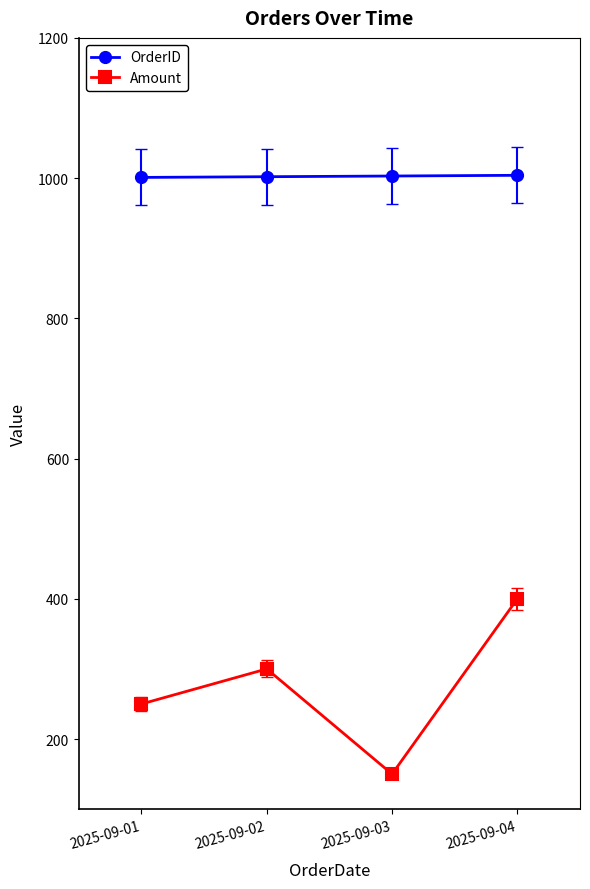

What is the value of the Amount point at the 3rd from the left?

150